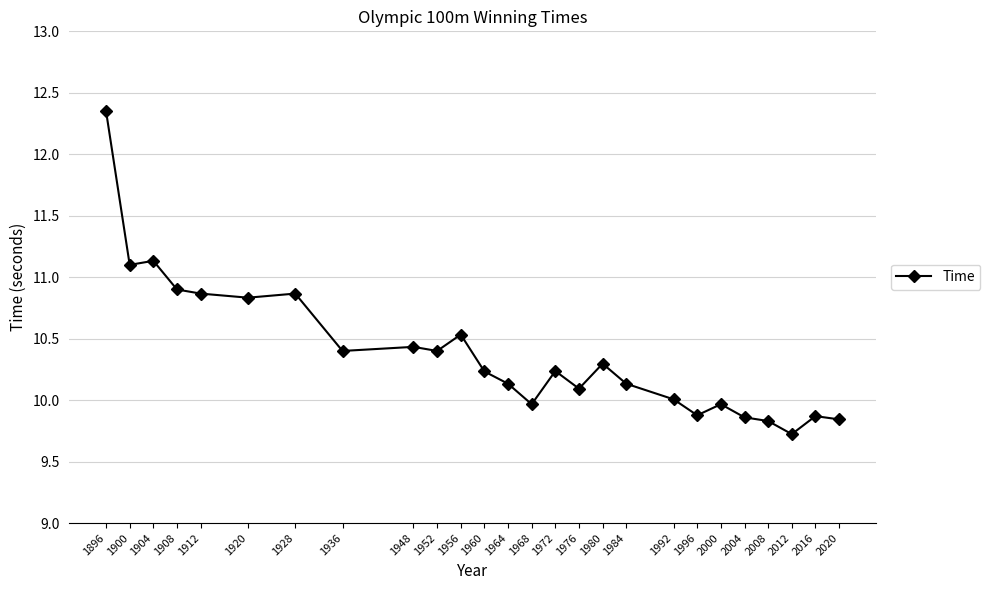

True or false: the data shows 16.9 at 1908.

False